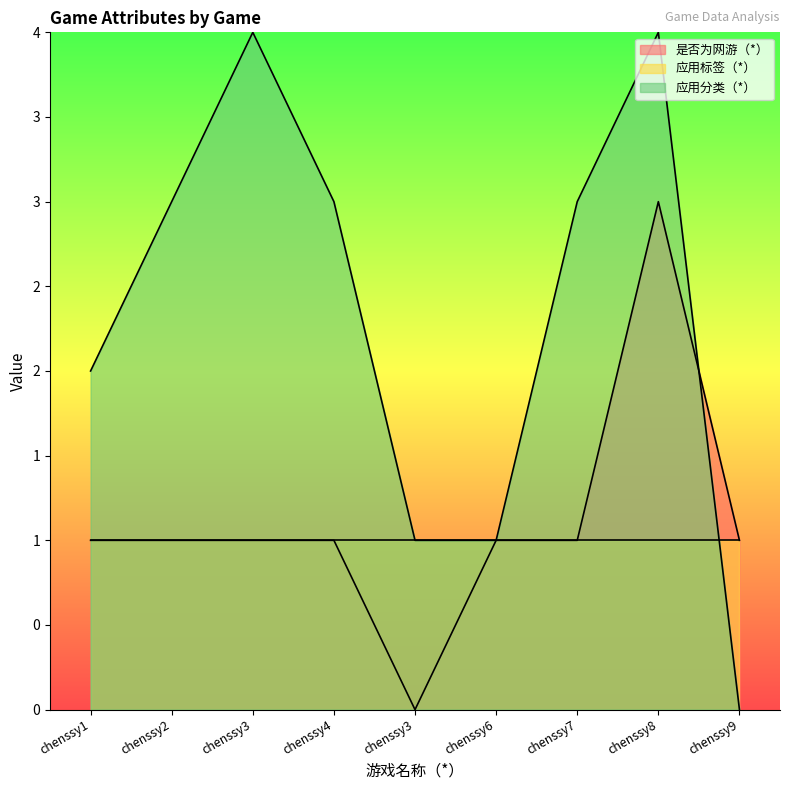

True or false: 是否为网游（*） has a value of 1 at chenssy1.

True